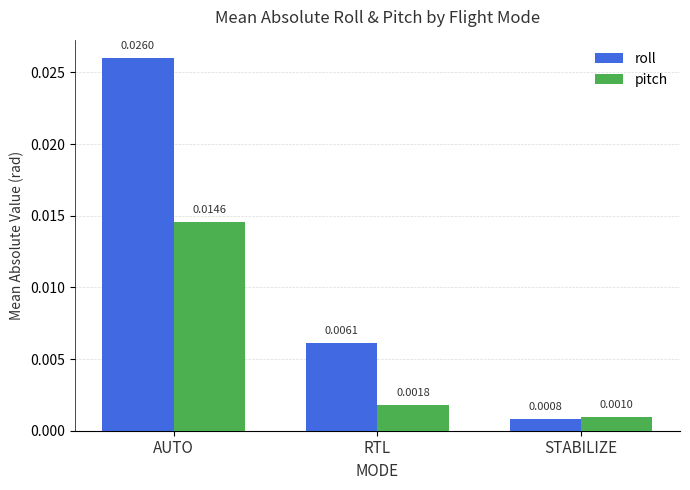

Which category has the highest value in the pitch series?

AUTO